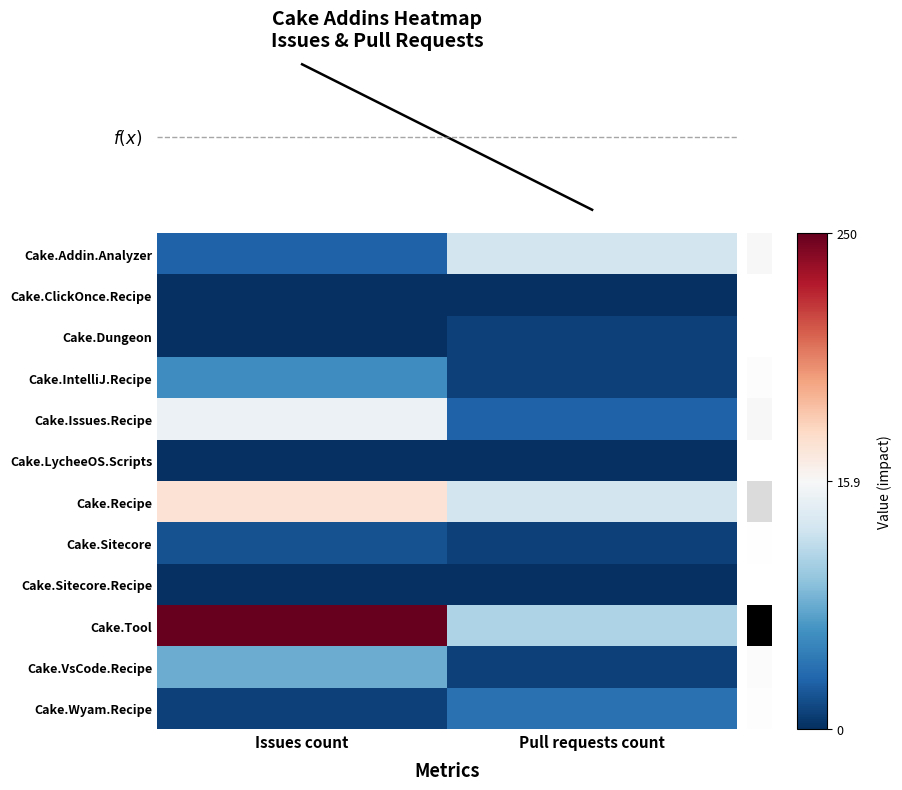

Which series has the widest spread of values?

Cake.Tool